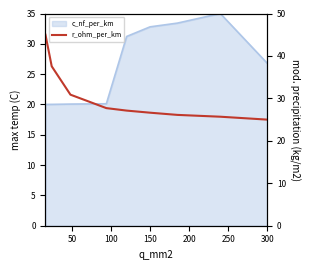

What is the average value?

30.2